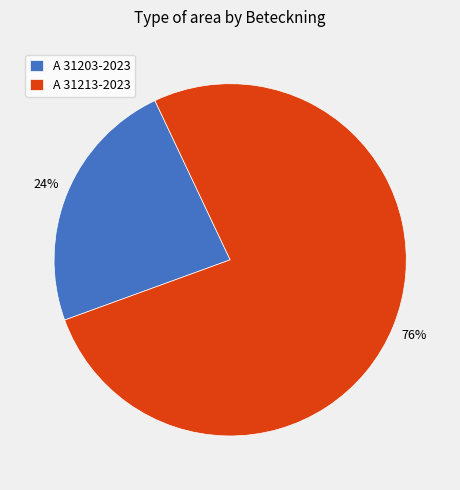

Rank the categories by value from lowest to highest.

A 31203-2023, A 31213-2023